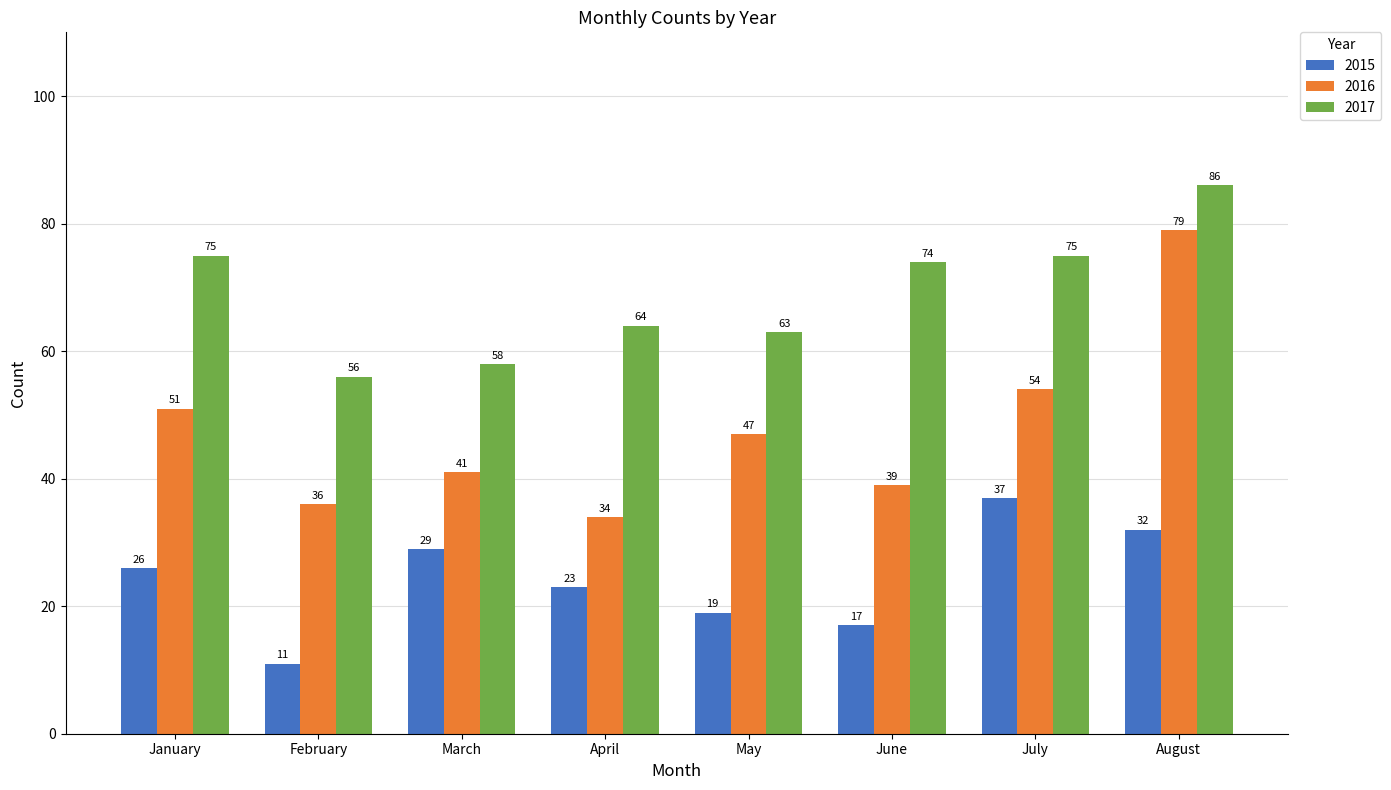

Which series has the widest spread of values?

2016